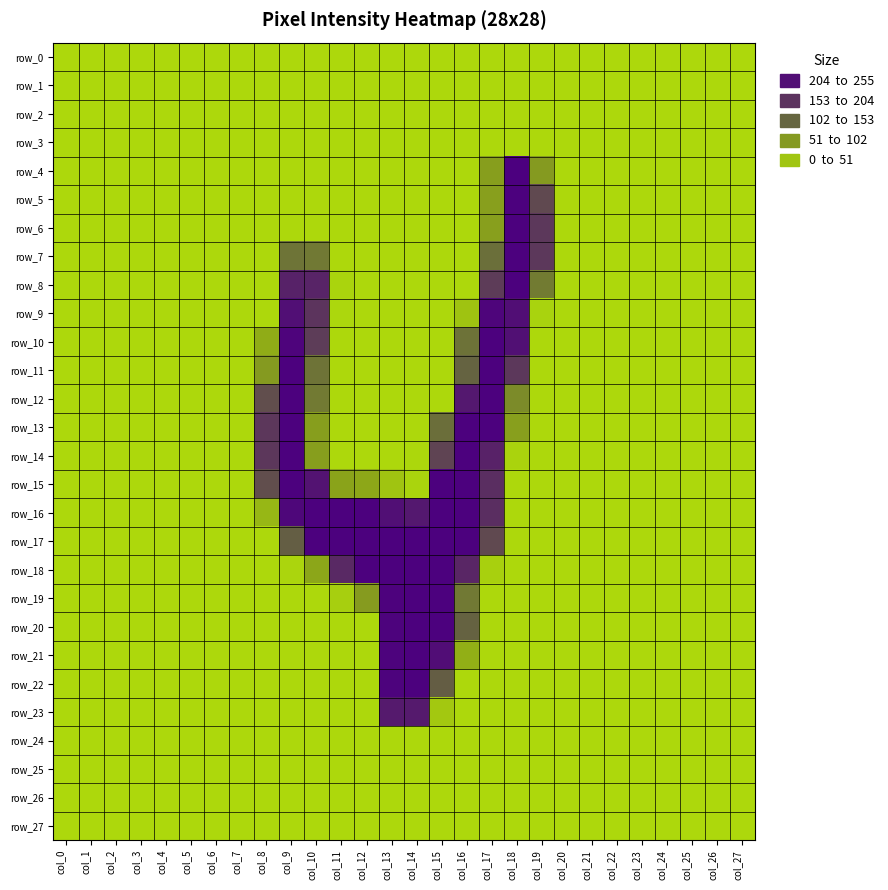

Is it true that row_4 equals 149 at col_14?

False